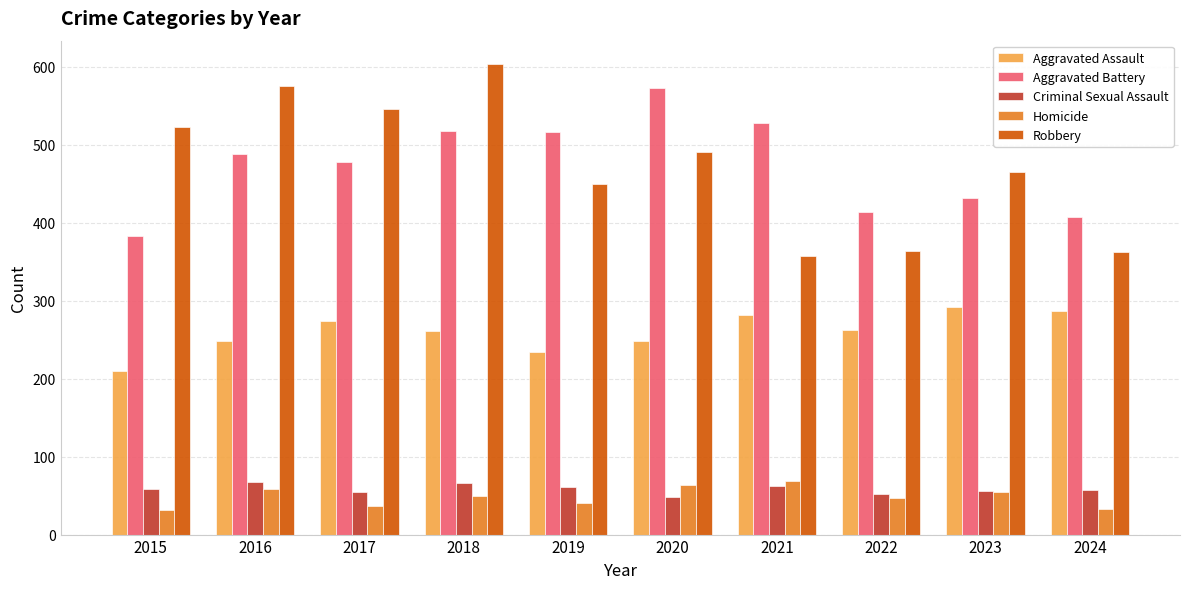

Is the value of Robbery at 2023 greater than the value of Aggravated Battery at 2022?

Yes